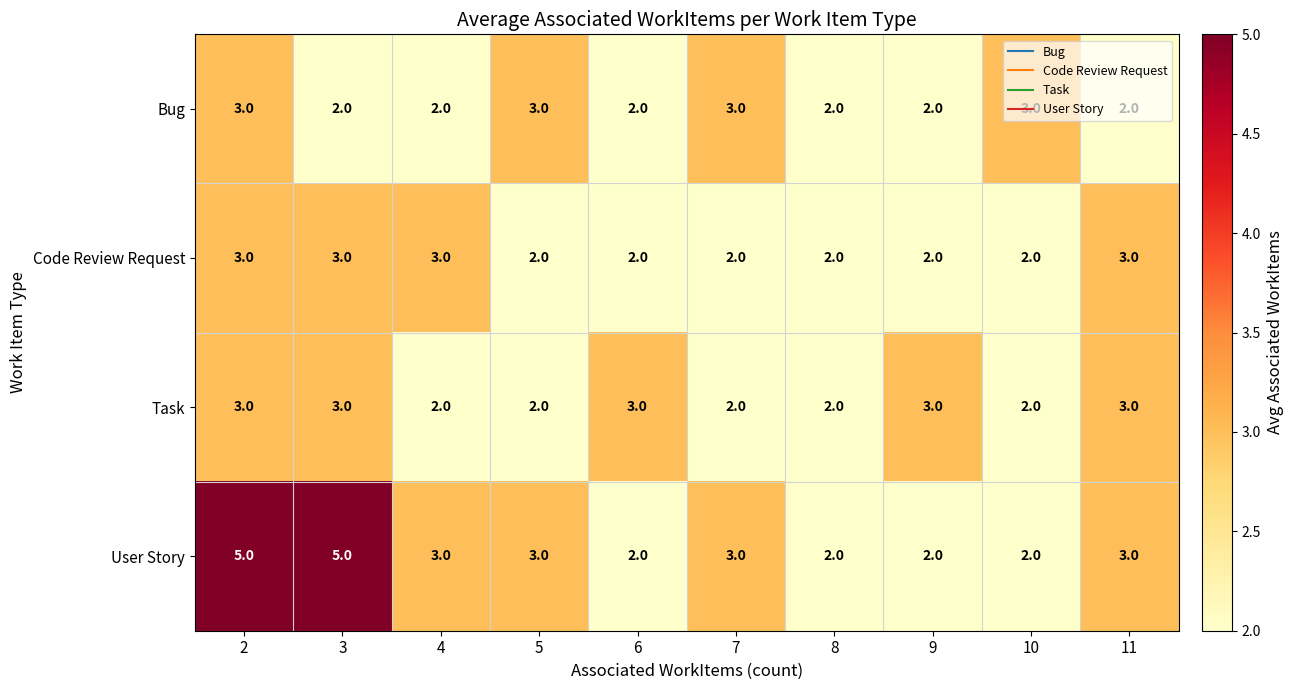

How many series are shown in this chart?

4